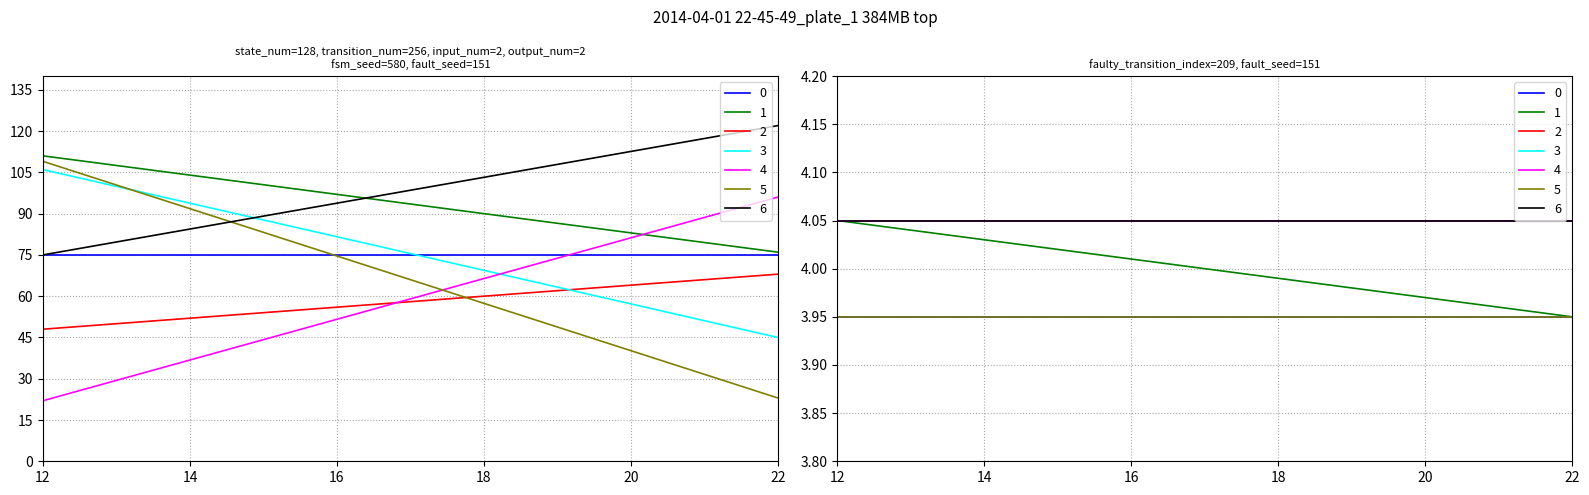

The value of faulty_index at 32 is 209. True or false?

True